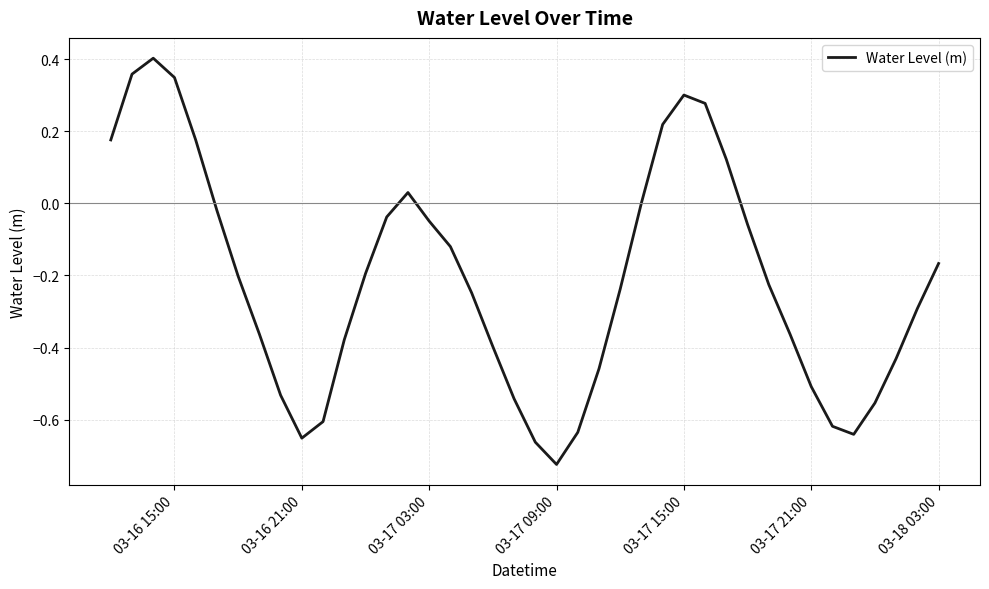

Is this an area chart (filled region under the line)?

No